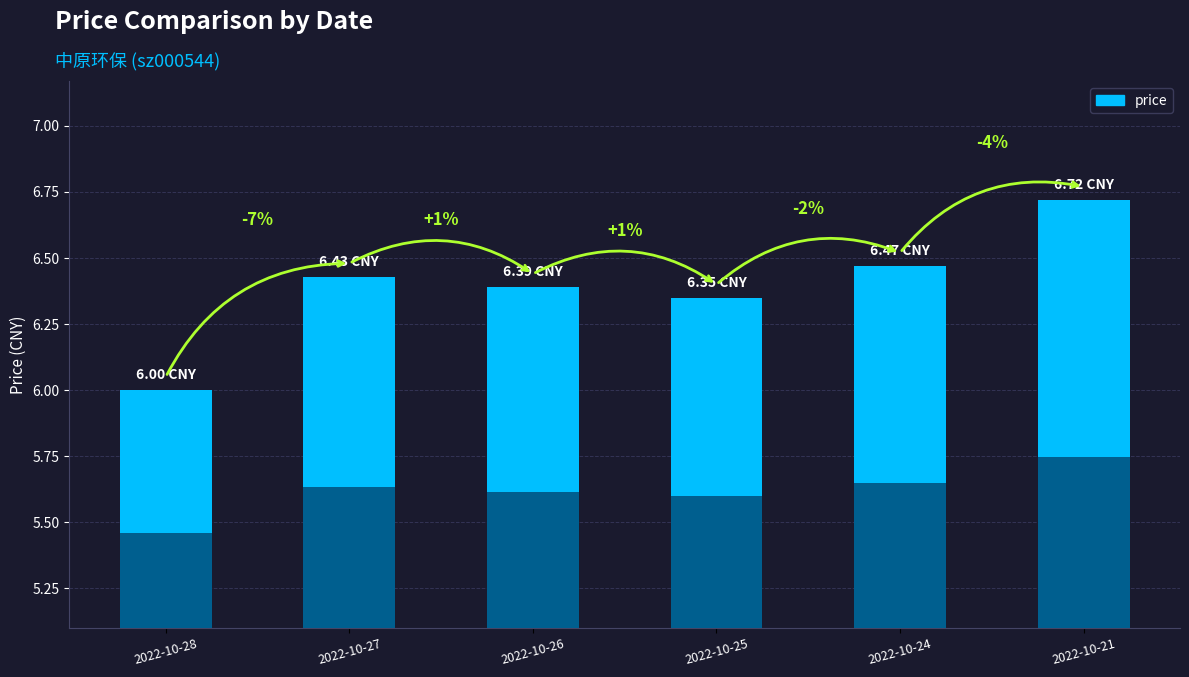

List the labels in order of value, smallest first.

2022-10-28, 2022-10-25, 2022-10-26, 2022-10-27, 2022-10-24, 2022-10-21